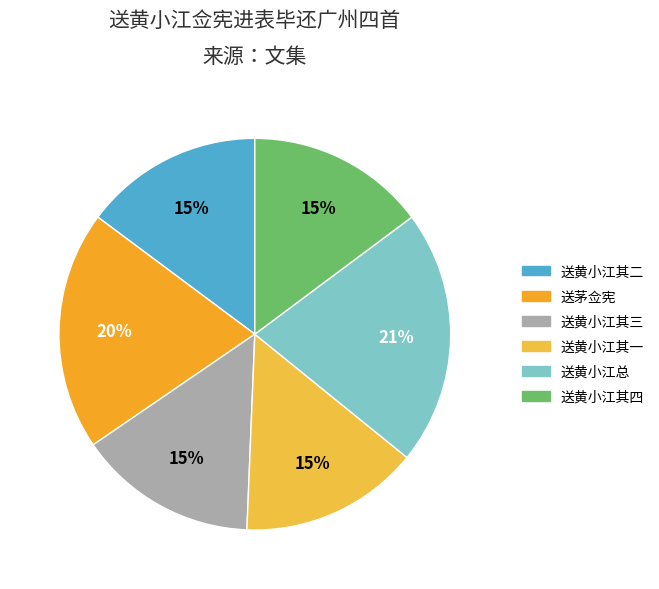

Is there any slice that represents more than half of the pie?

No